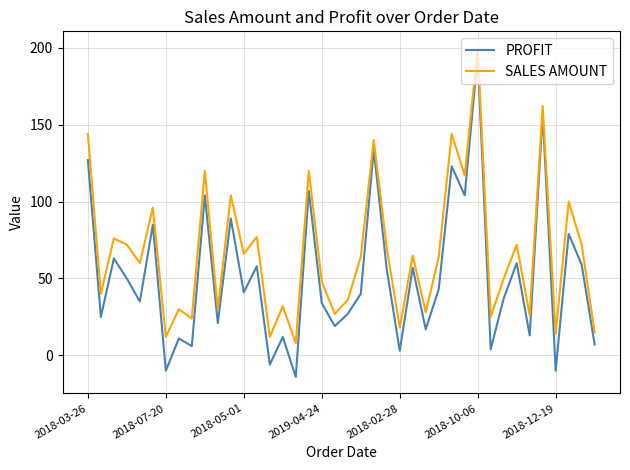

Is this an area chart (filled region under the line)?

No